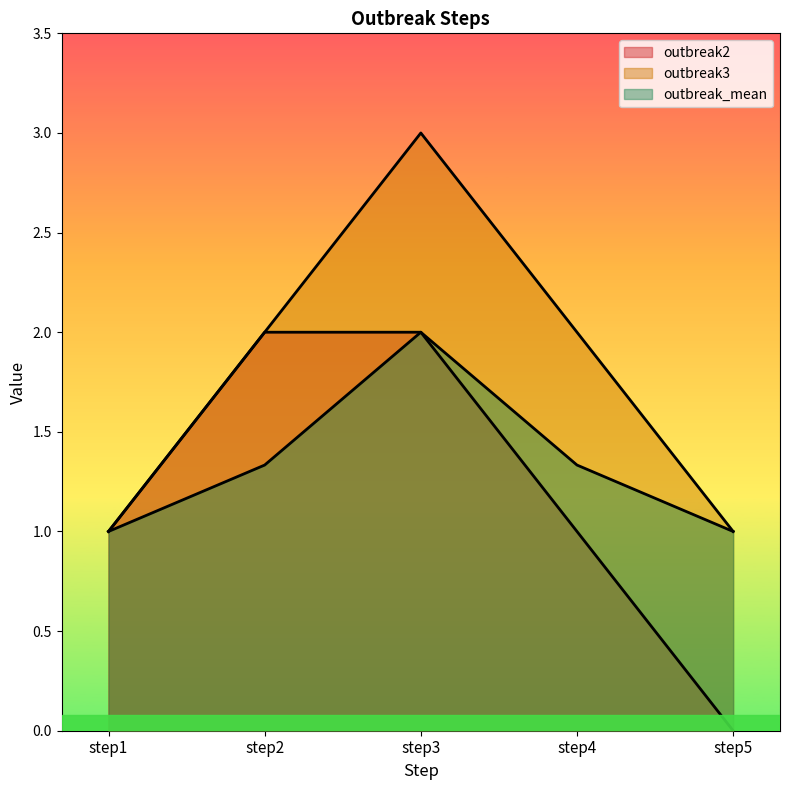

The value of outbreak3 at step4 is 2.0. True or false?

True